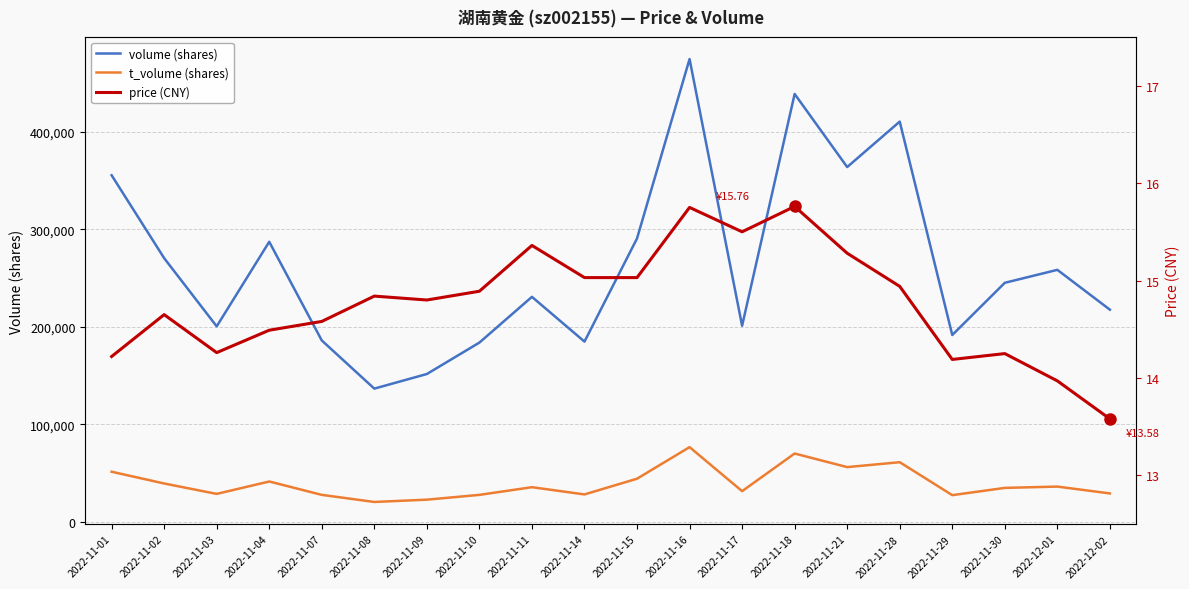

What are all the series names shown in the legend?

volume (shares), t_volume (shares), price (CNY)